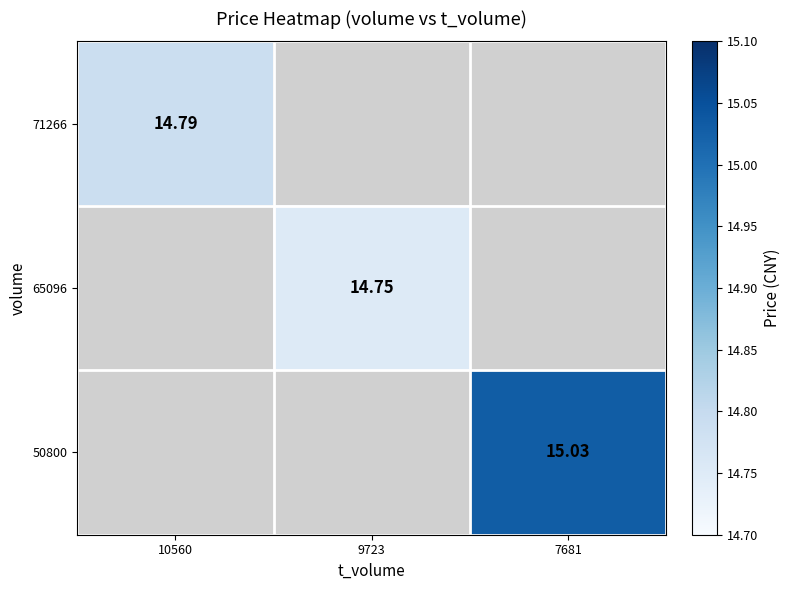

Rank the categories by 65096 value from lowest to highest.

10560, 9723, 7681